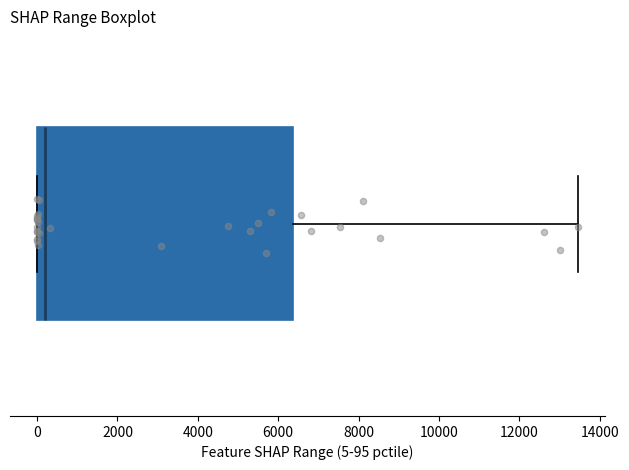

Read this box plot against the x-axis: the position of the median line, the range covered by the box, and the ends of both whiskers. The values are not printed on the chart, so give them approximately, as read against the axis.

median 200, box 0 to 6400, whiskers 0 to 13400